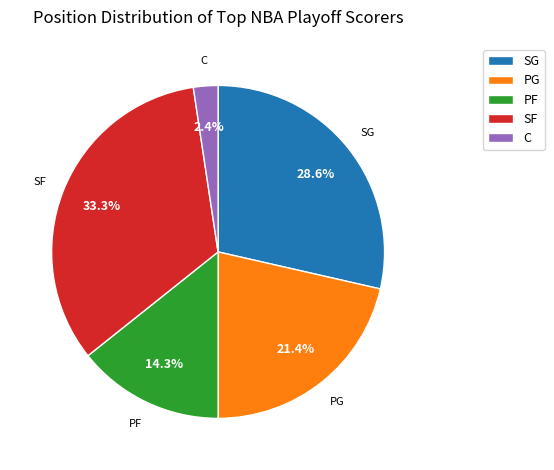

To the nearest percent, what portion does SG represent?

29%